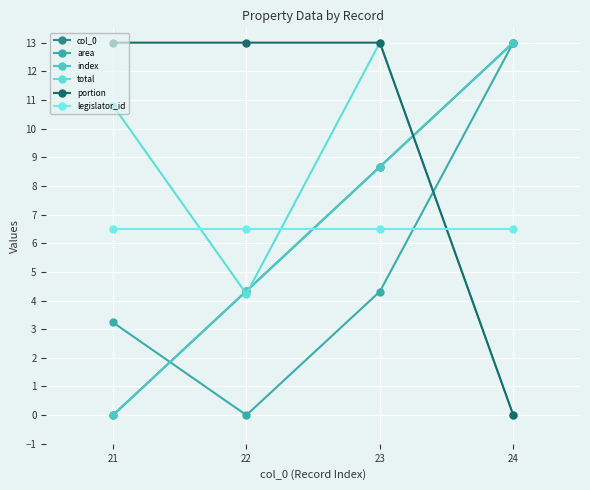

What is the sum of all total values?

28.0